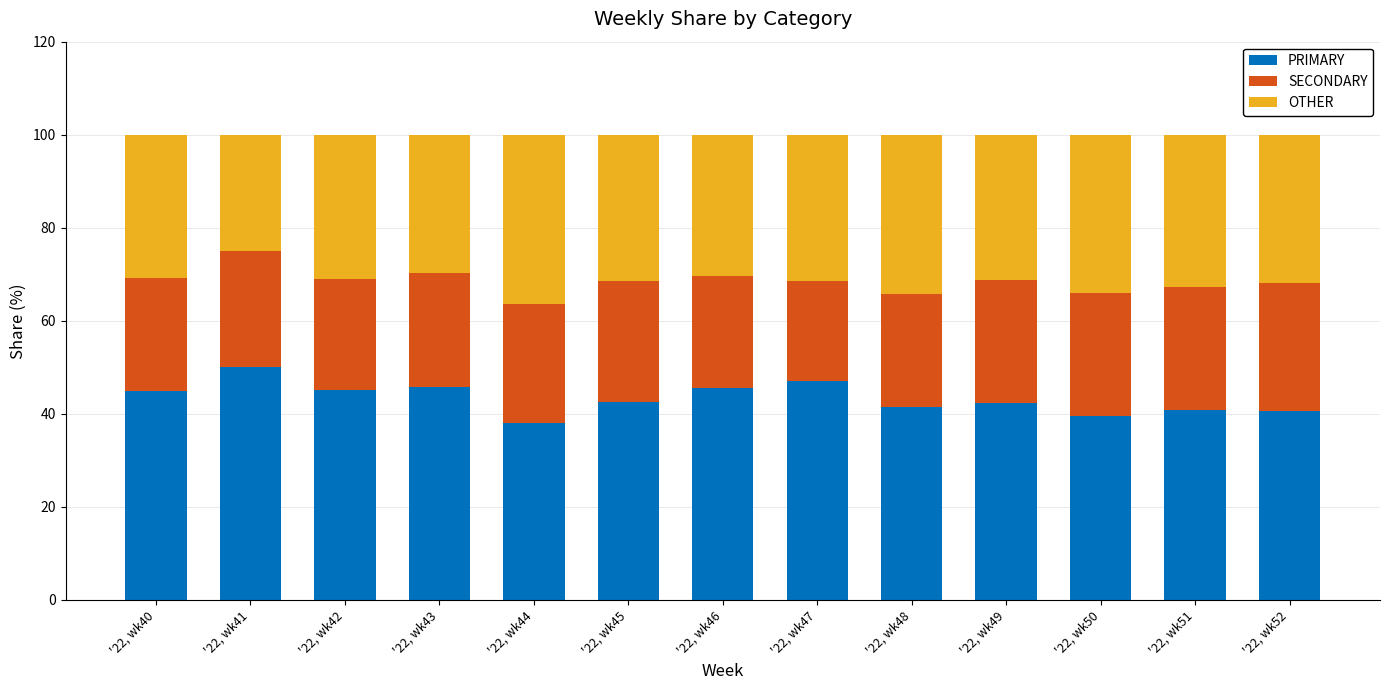

What is the maximum value for PRIMARY?

50.0